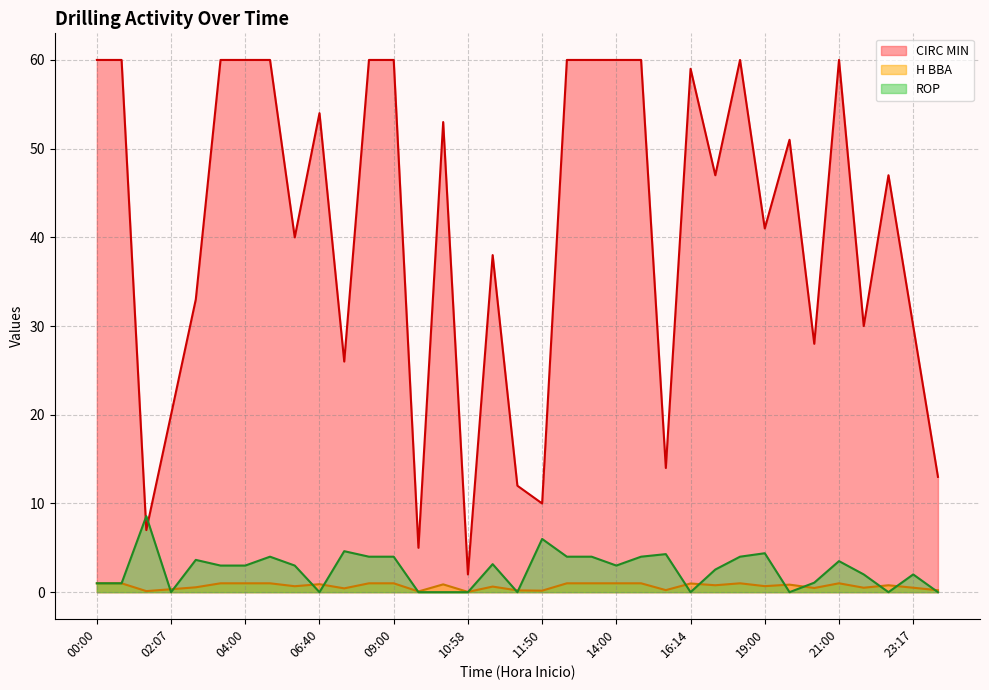

In ROP, how many points are higher than both neighbors (excluding endpoints)?

10